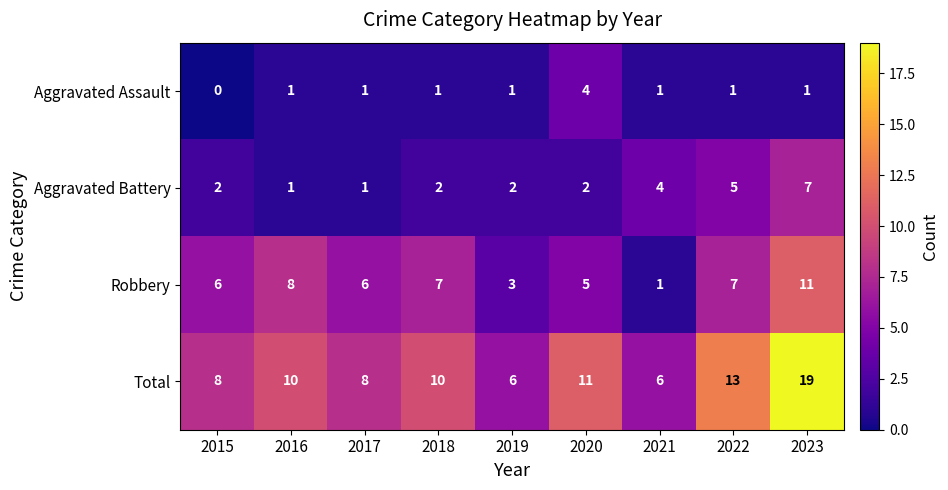

Count the Aggravated Assault values in the range 1 to 2.

7